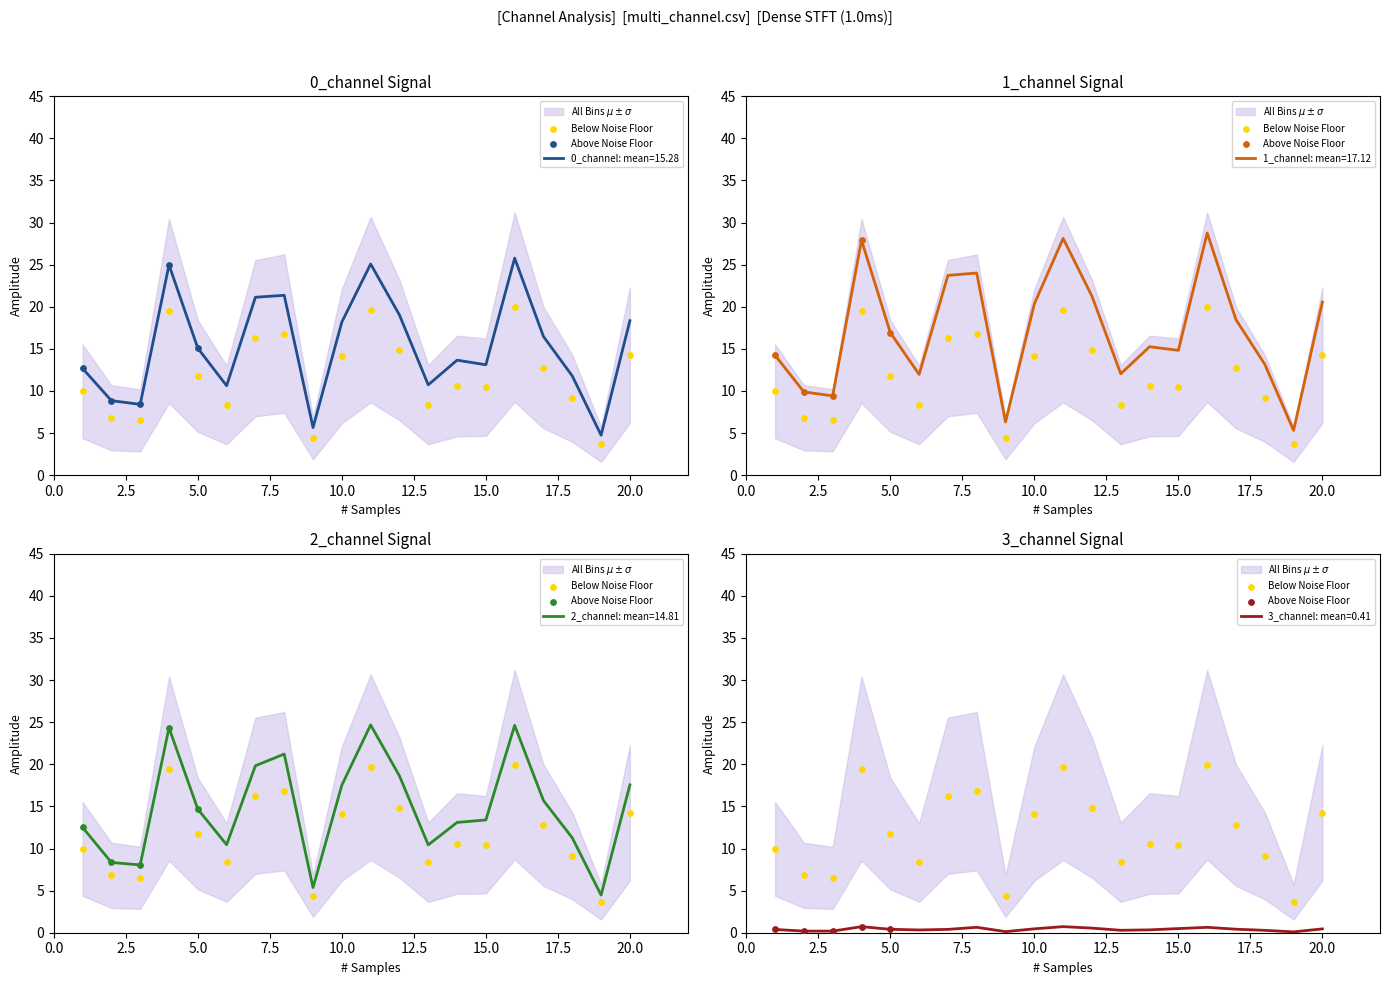

Which series reaches the maximum Y coordinate?

1_channel